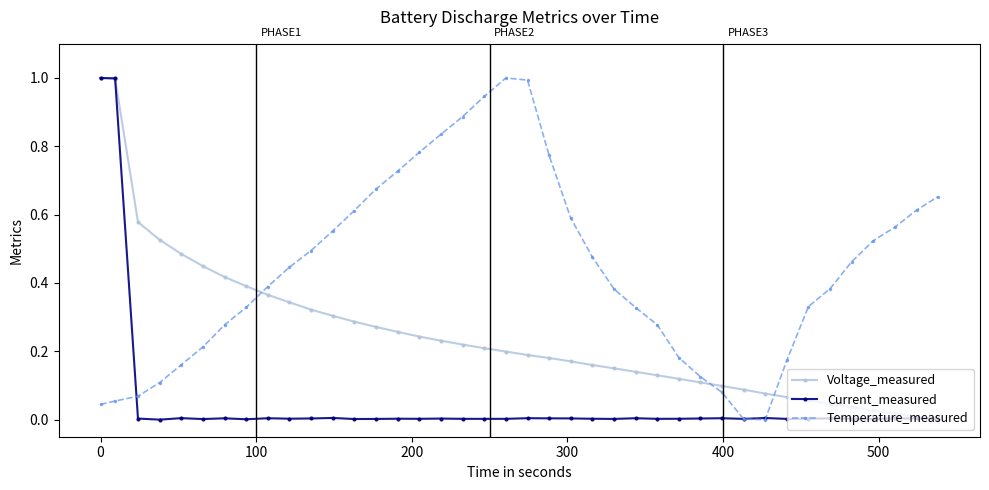

What is the maximum value shown in the chart?

1.0